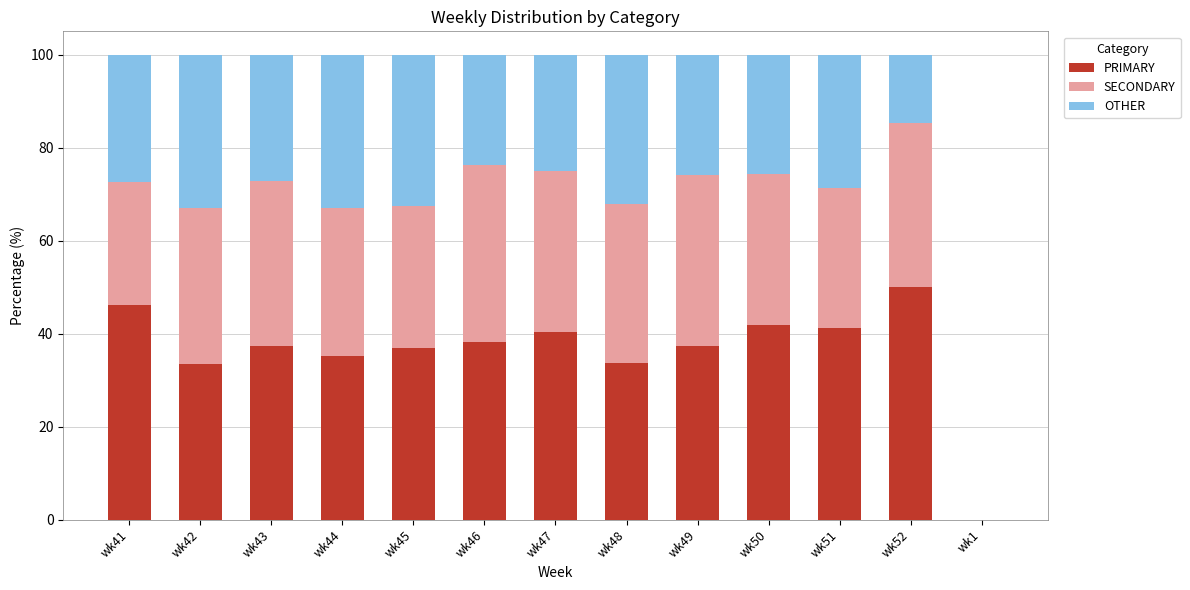

What is the approximate value of PRIMARY at wk45?

36.9